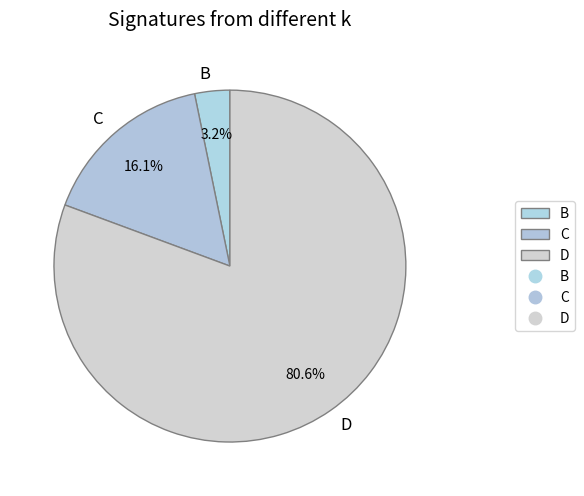

What is the smallest slice in the pie chart?

B